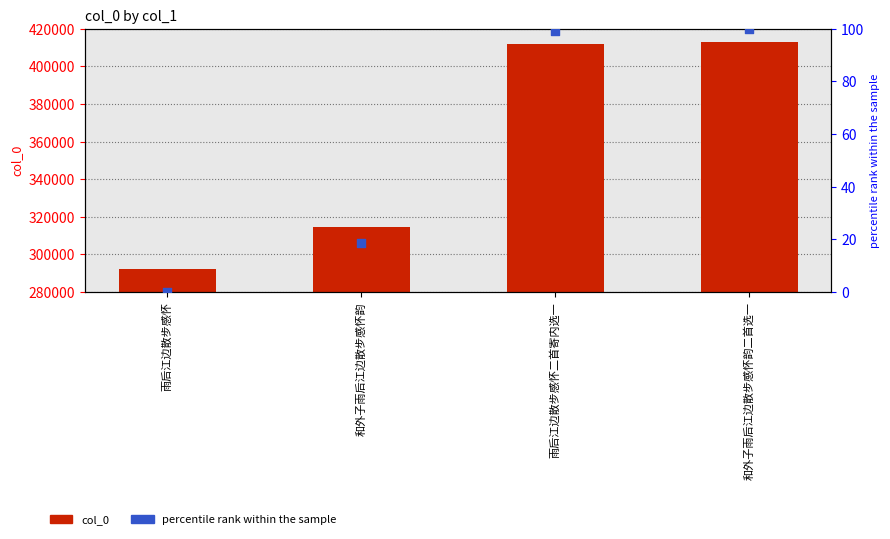

What are all the series names shown in the legend?

col_0, percentile rank within the sample